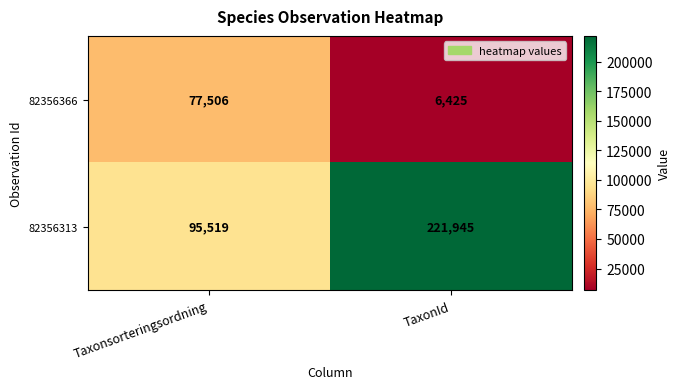

At which category is the sum across all series the highest?

TaxonId